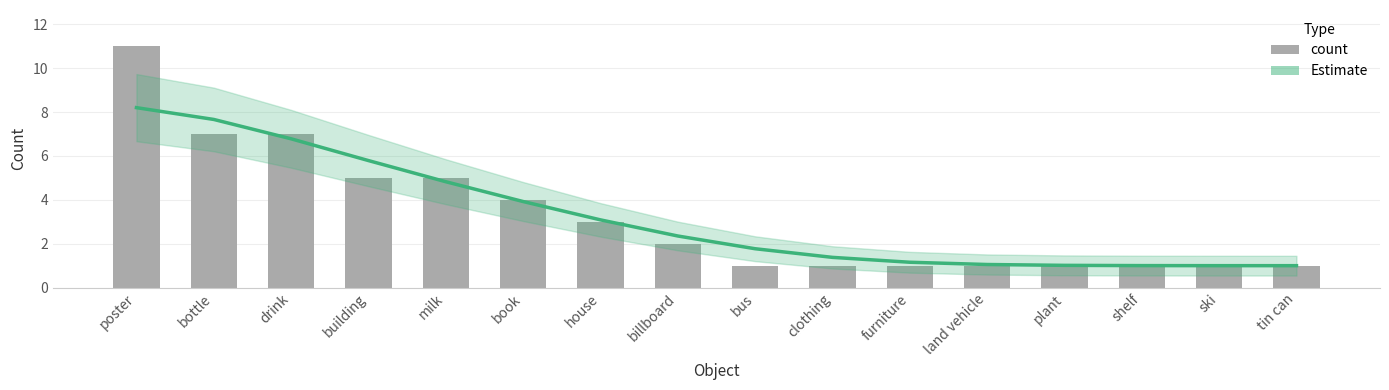

Rank the categories by Estimate value from highest to lowest.

poster, bottle, drink, building, milk, book, house, billboard, bus, clothing, furniture, land vehicle, plant, shelf, ski, tin can